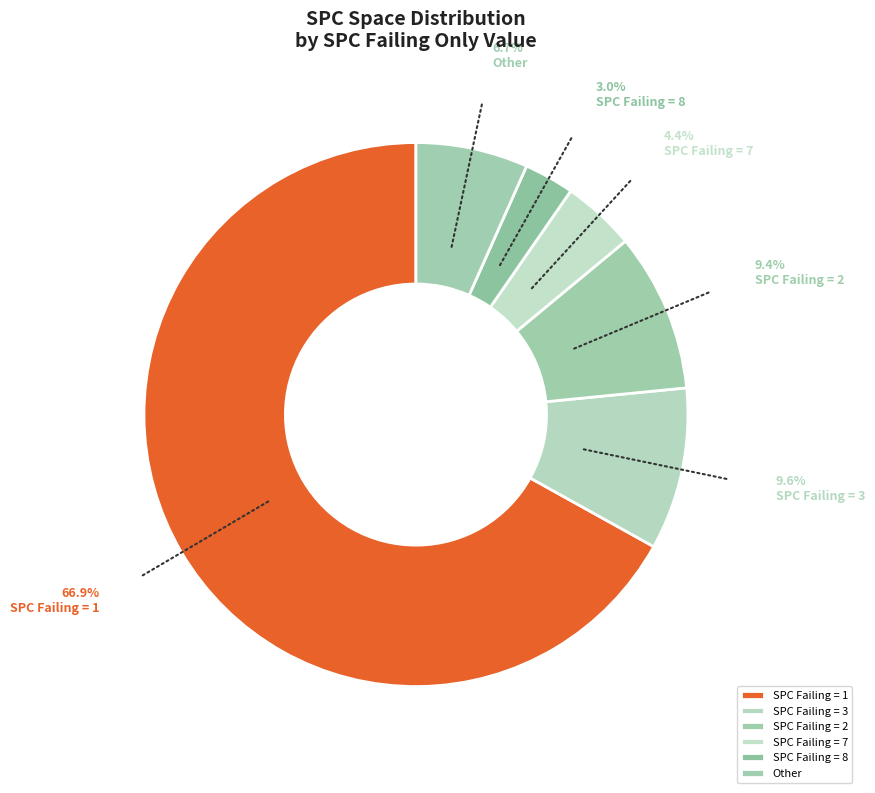

How many segments does this pie chart have?

6